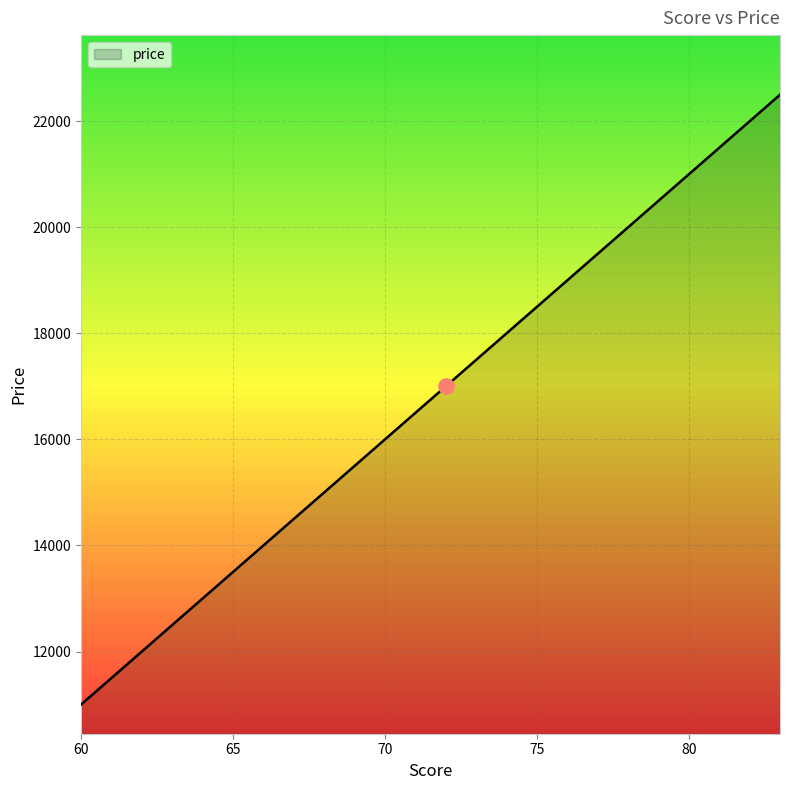

What is the difference between the maximum and minimum values?

11500